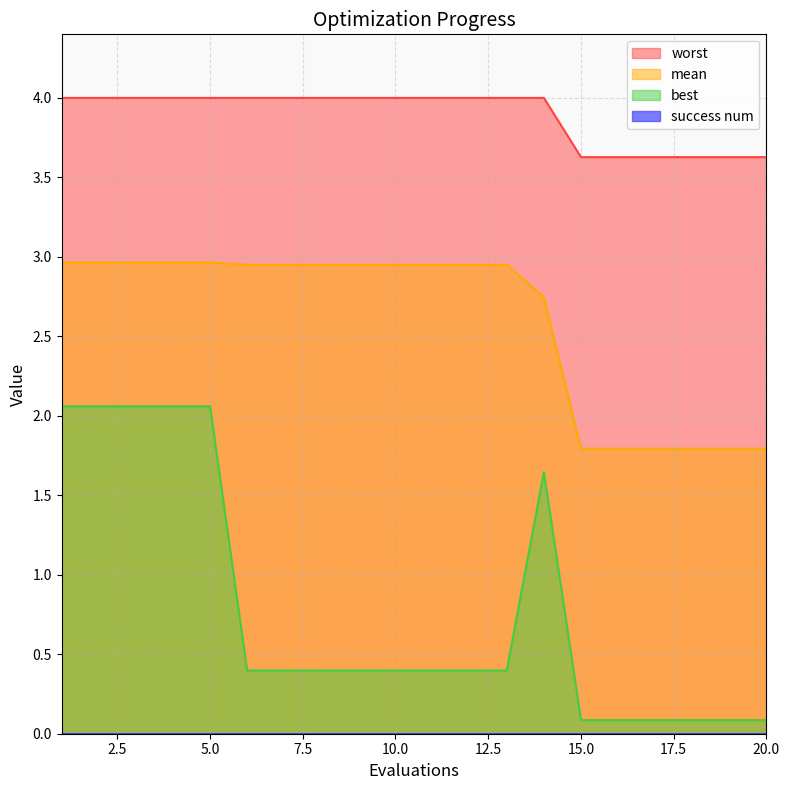

Reading right to left, extract all data points from this chart.

mean: 1.8	1.8	1.8	1.8	1.8	1.8	2.7	3.0	3.0	3.0	3.0	3.0	3.0	3.0	3.0	3.0	3.0	3.0	3.0	3.0
best: 0.1	0.1	0.1	0.1	0.1	0.1	1.6	0.4	0.4	0.4	0.4	0.4	0.4	0.4	0.4	2.1	2.1	2.1	2.1	2.1
worst: 3.6	3.6	3.6	3.6	3.6	3.6	4.0	4.0	4.0	4.0	4.0	4.0	4.0	4.0	4.0	4.0	4.0	4.0	4.0	4.0